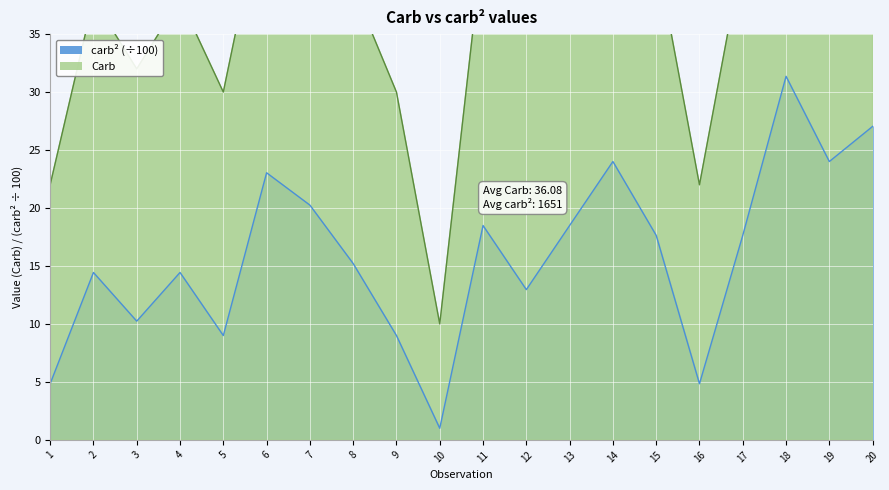

List the labels in order of carb^2 value, smallest first.

10, 1, 16, 5, 9, 3, 12, 2, 4, 8, 15, 17, 11, 13, 7, 6, 14, 19, 20, 18